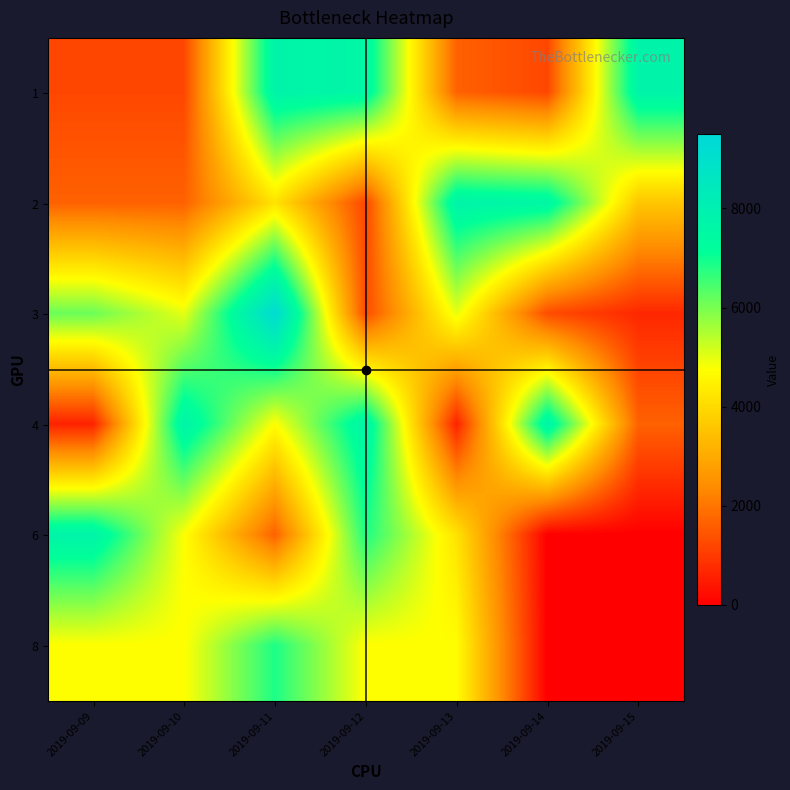

Which category has the lowest value across all series?

2019-09-14